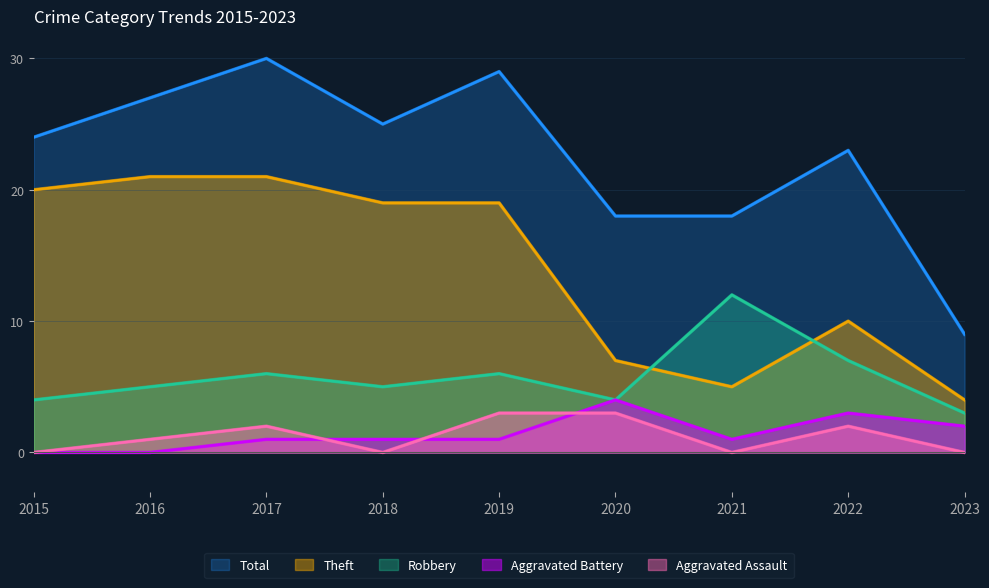

Which series has the largest range (max minus min)?

Total